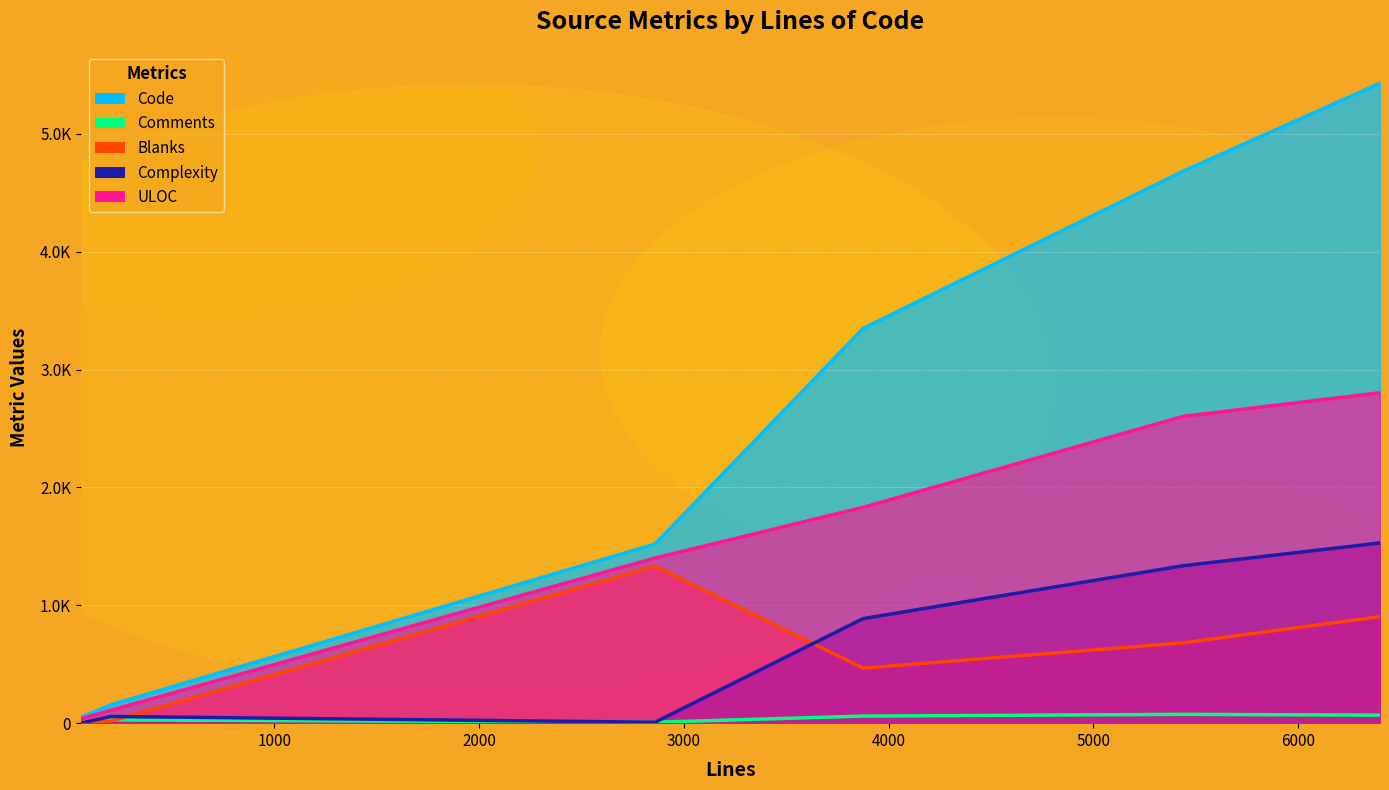

In Comments, how many points are higher than both neighbors (excluding endpoints)?

2